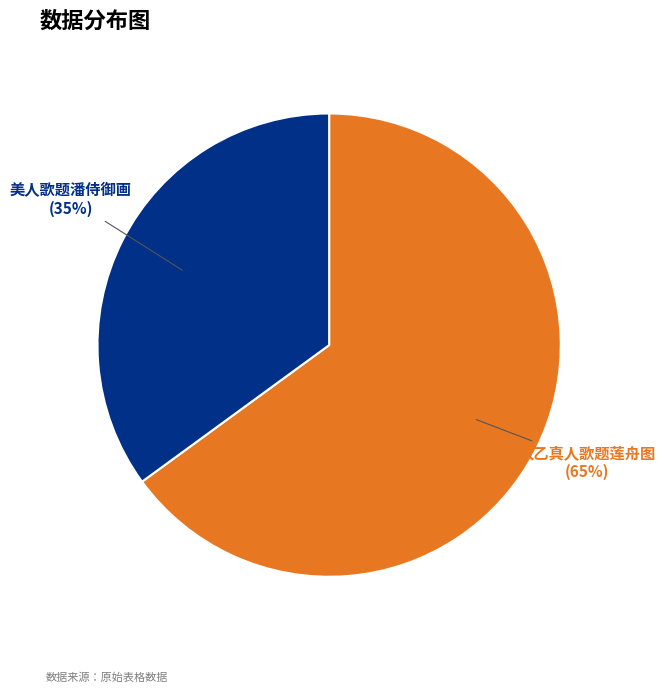

Is the sum of 美人歌题潘侍御画 and 太乙真人歌题莲舟图 greater than half?

Yes